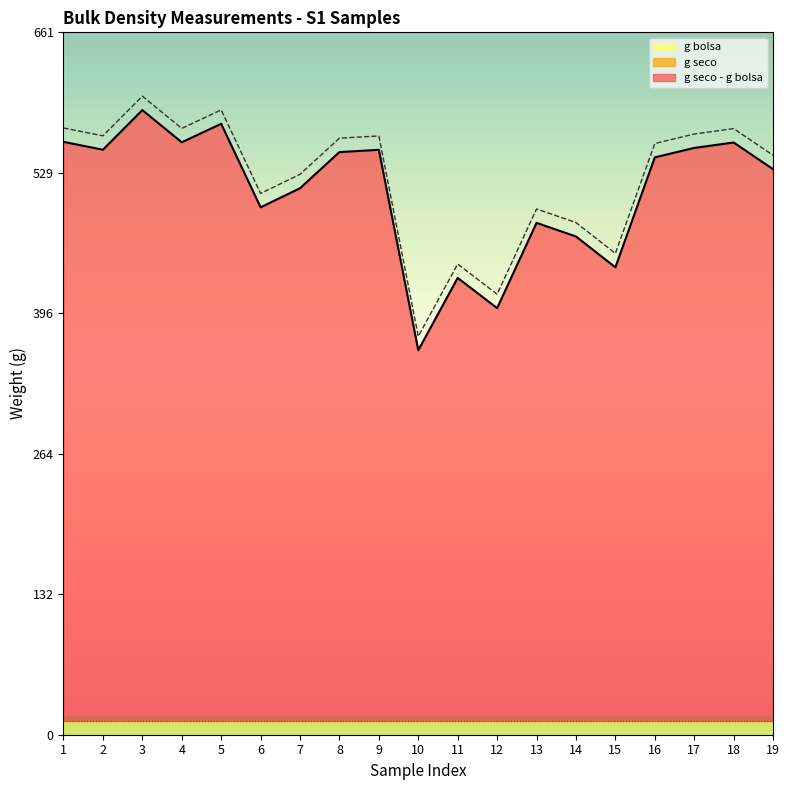

At which category does g seco reach its first local valley?

2